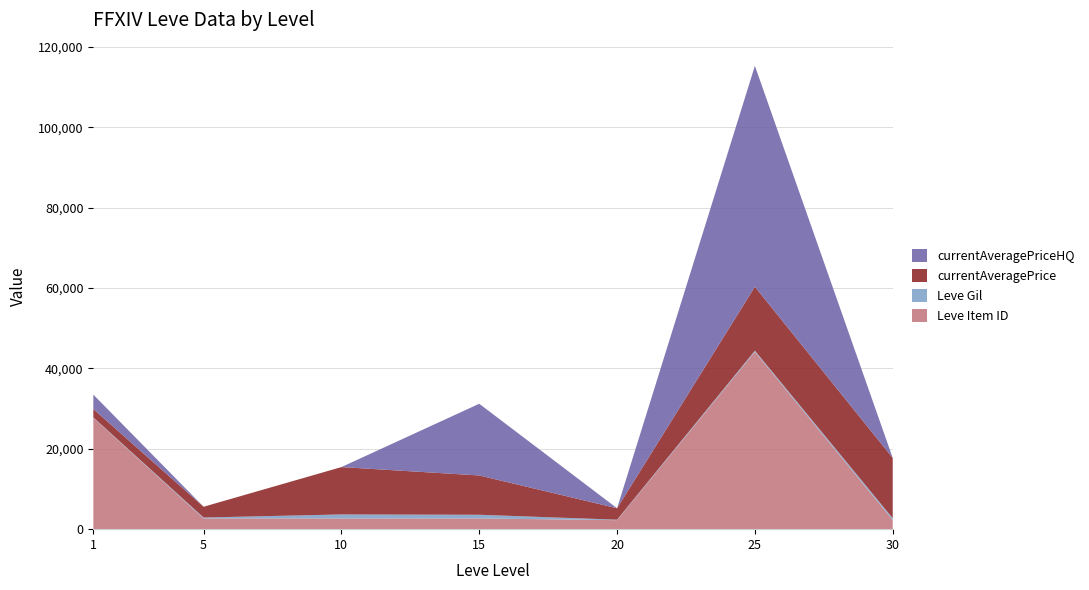

Reading left to right, transcribe all the data shown in this chart.

Leve Item ID: 1=27713	5=2680	10=2673	15=2673	20=2241	25=44147	30=2260
Leve Gil: 1=113	5=220	10=990	15=910	20=120	25=287	30=467
currentAveragePrice: 1=2082	5=2680	10=11792	15=9787	20=2843	25=15906	30=14999
currentAveragePriceHQ: 1=3585	5=0	10=0	15=17850	20=0	25=54999	30=0